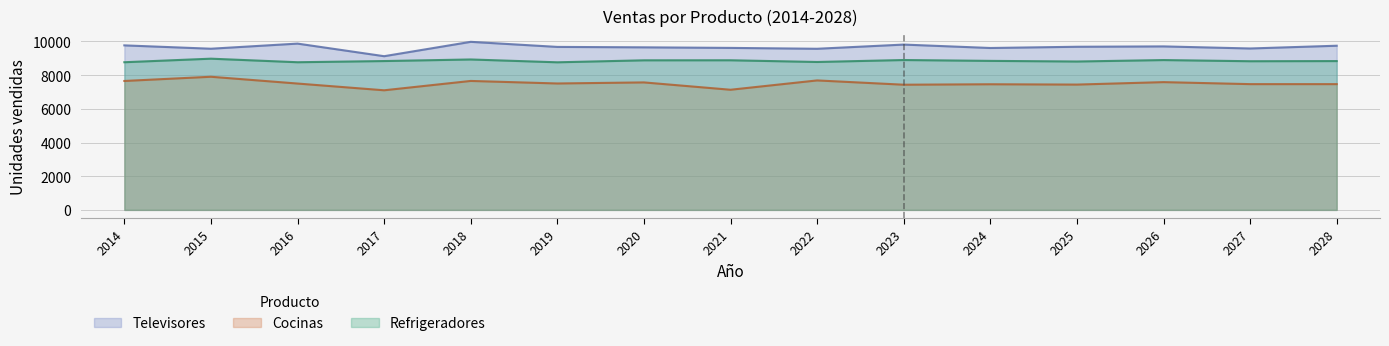

How many distinct data groups are displayed?

3